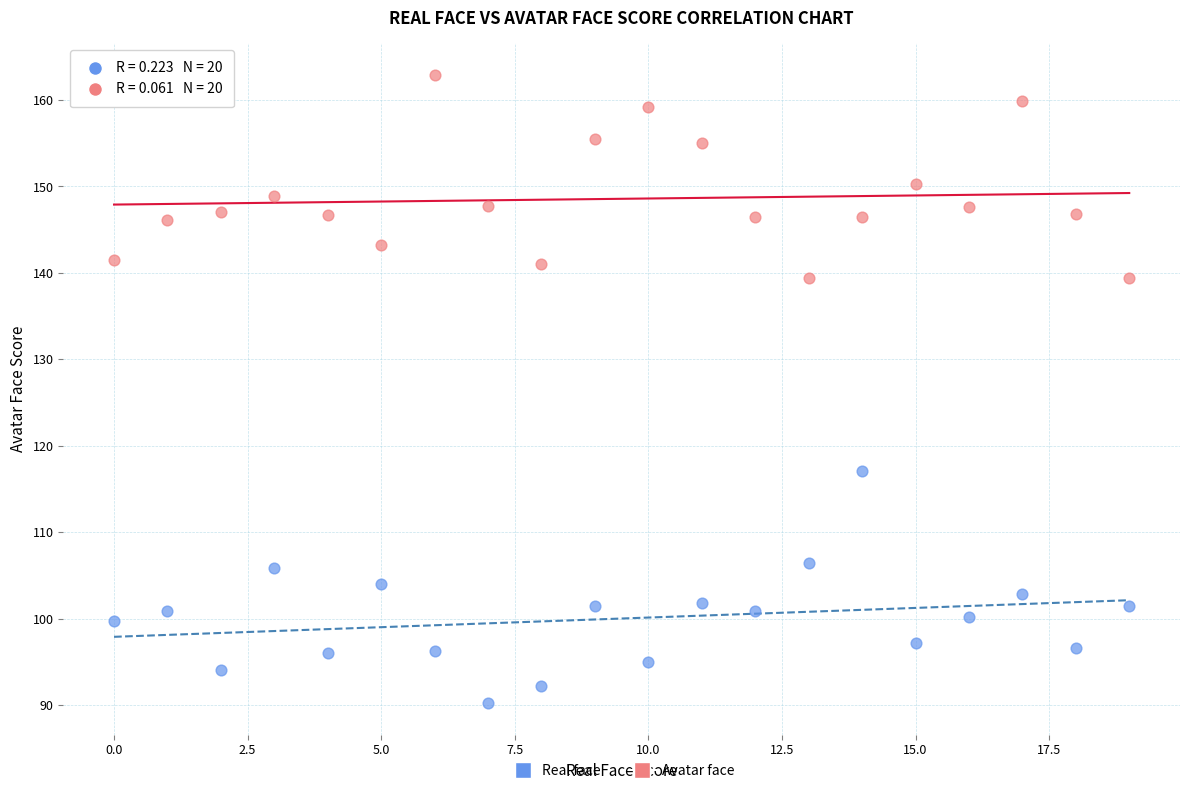

Which series reaches the minimum Y coordinate?

Real face